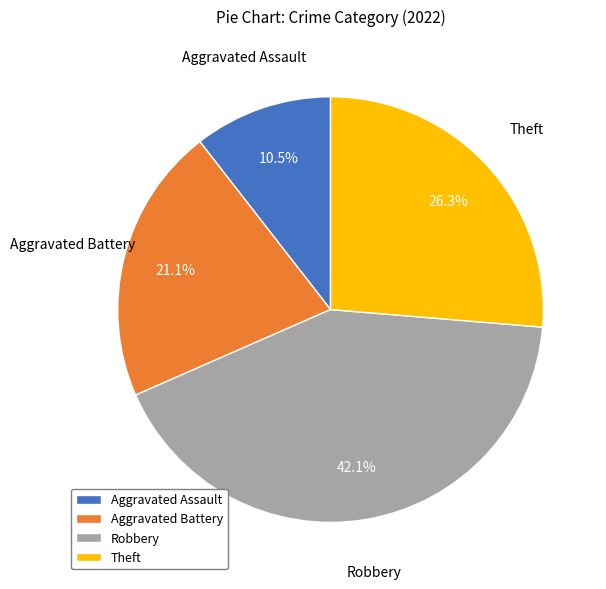

Rank the categories by value from highest to lowest.

Robbery, Theft, Aggravated Battery, Aggravated Assault